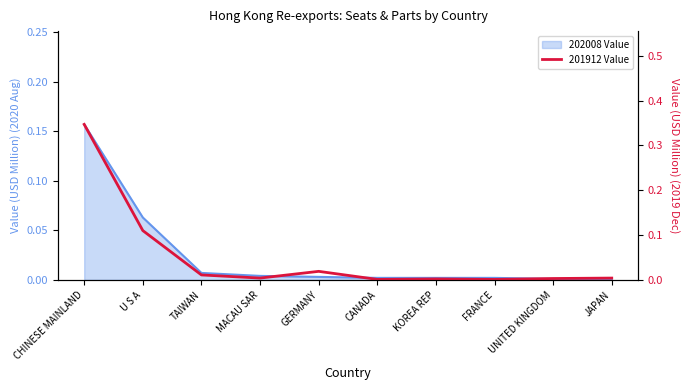

Reading left to right, extract all data points from this chart.

0.3	0.1	0.0	0.0	0.0	0.0	0.0	0.0	0.0	0.0